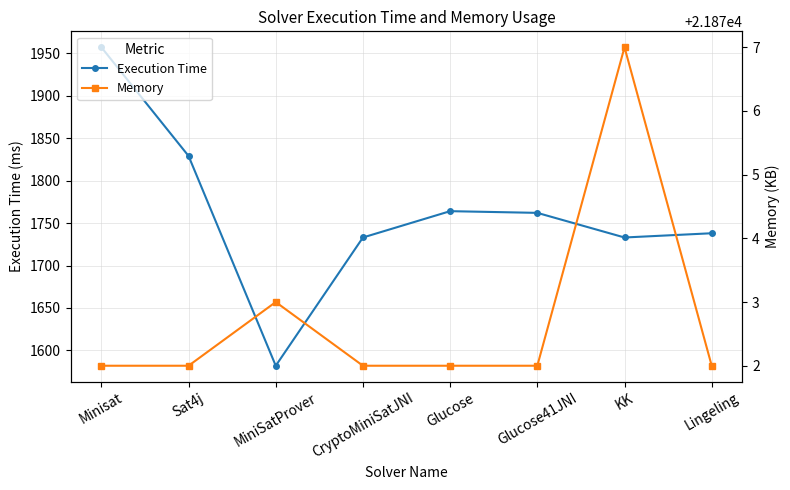

Reading left to right, transcribe all the data shown in this chart.

Execution Time: 1957	1829	1582	1733	1764	1762	1733	1738
Memory: 21872	21872	21873	21872	21872	21872	21877	21872